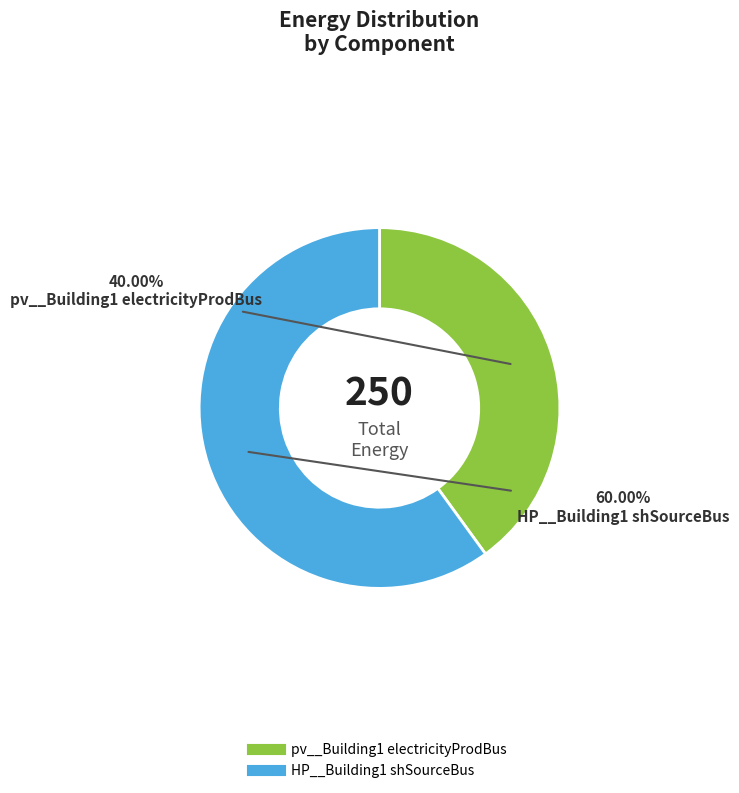

Between pv__Building1 electricityProdBus and HP__Building1 shSourceBus, which is larger?

HP__Building1 shSourceBus